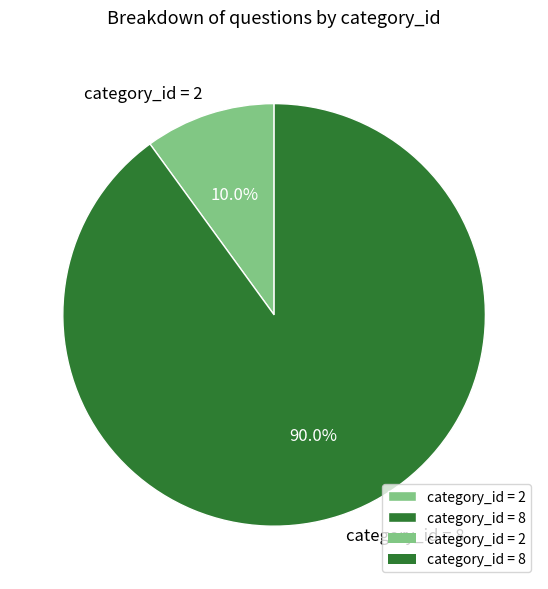

Count the number of slices in the pie.

2